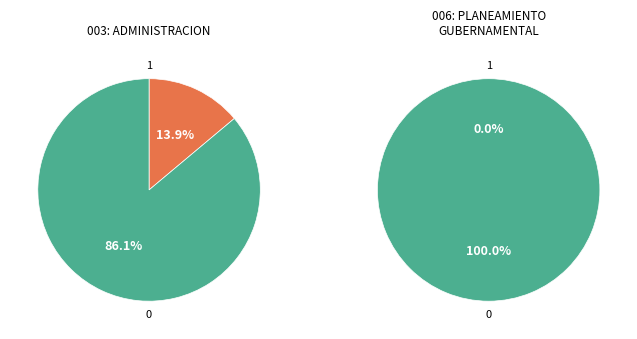

What is the change in value from 003: ADMINISTRACION to 006: PLANEAMIENTO GUBERNAMENTAL?

+13.9